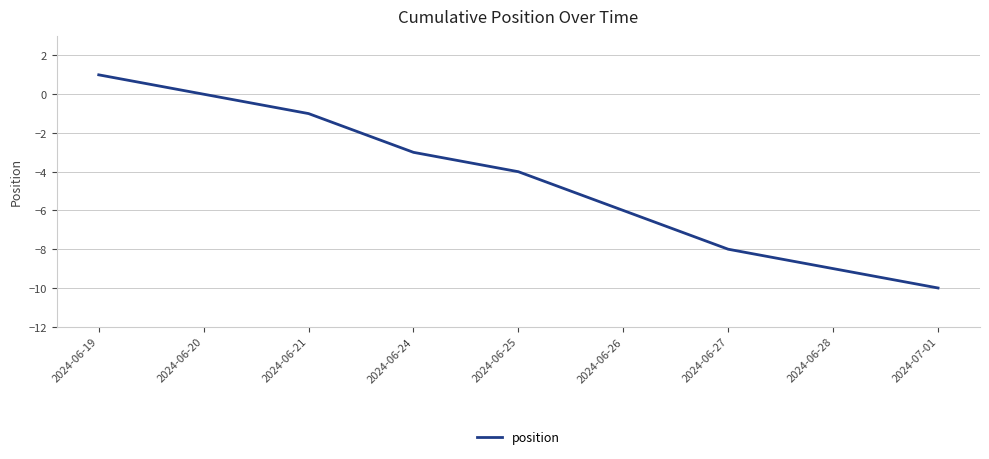

What is the difference between the maximum and minimum values?

11